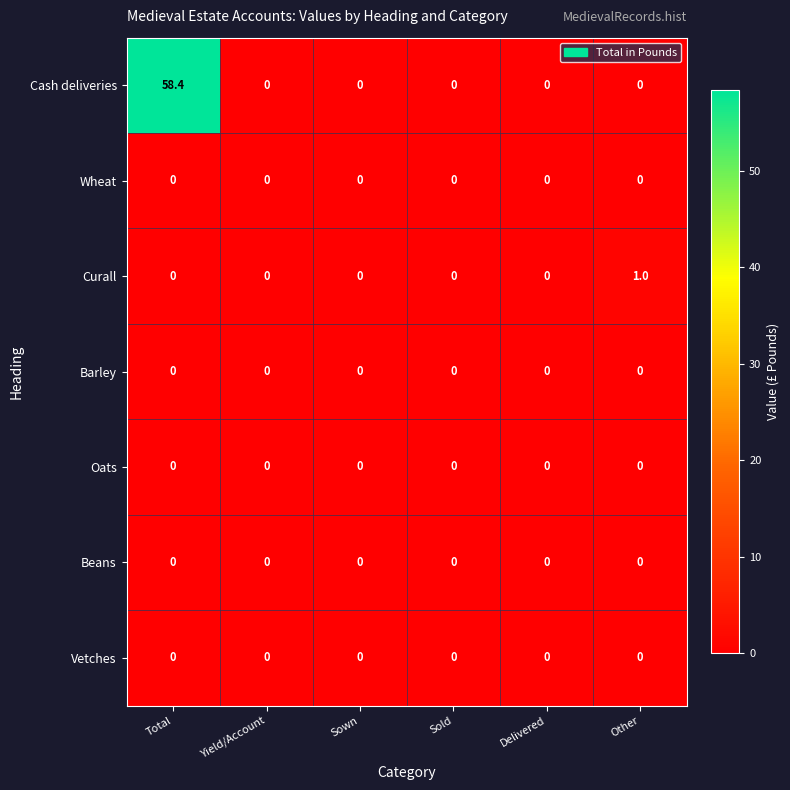

How many Curall values are between 0 and 1?

6